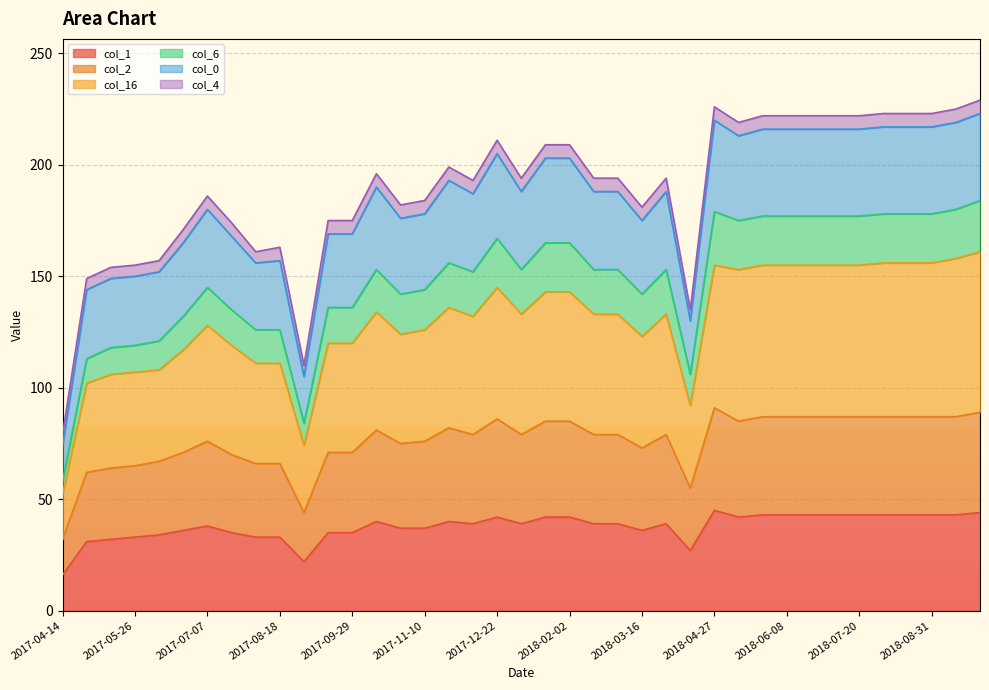

What is the difference between the maximum and minimum values in the col_1 series?

29